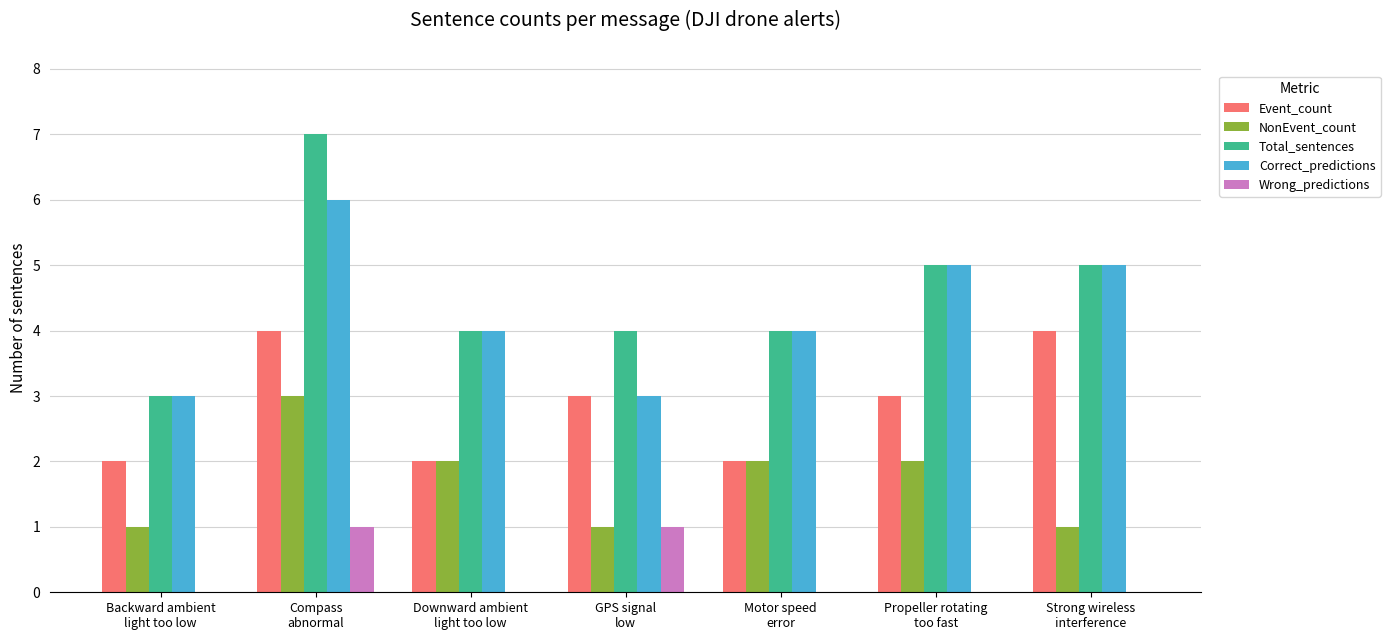

How many series are shown in this chart?

5